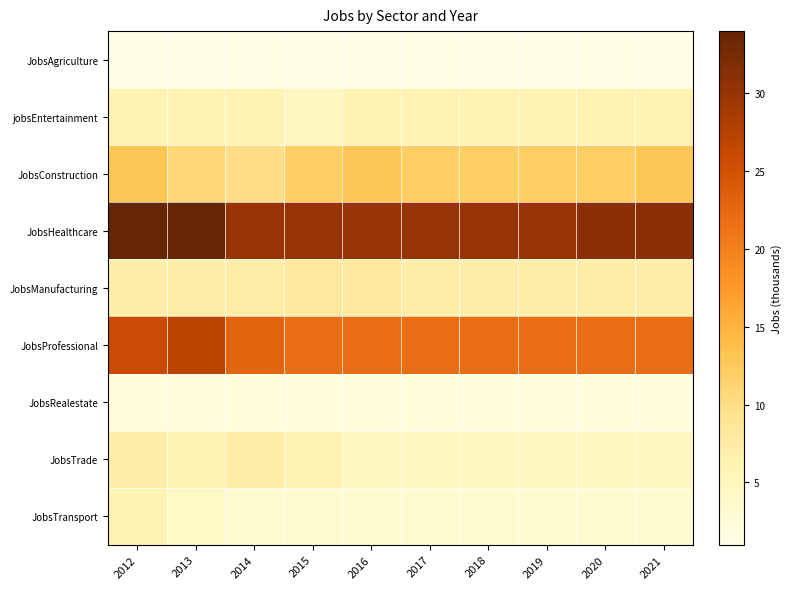

At how many categories does at least one series exceed 2?

10